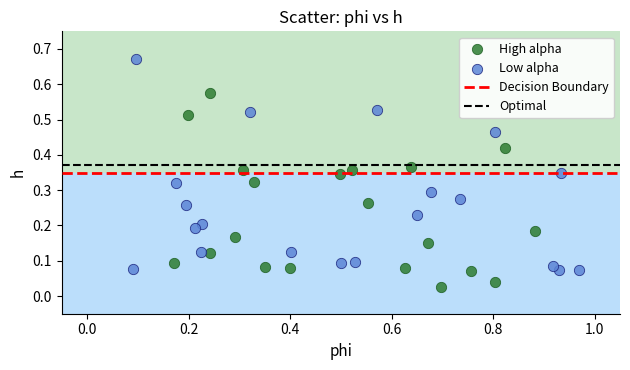

Which series contains the highest Y value?

Low alpha